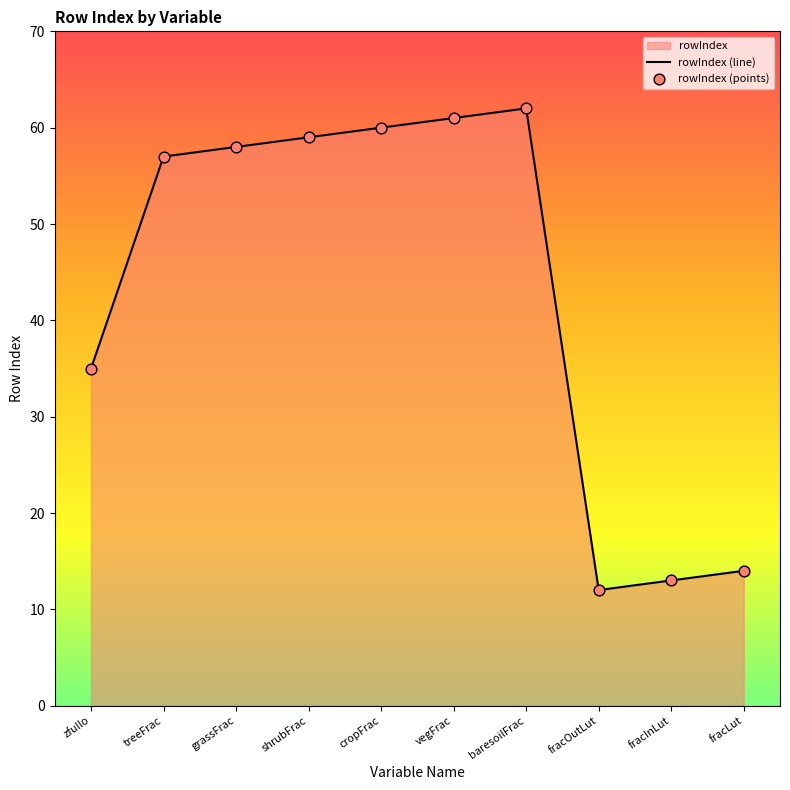

Is the value of rowIndex (points) at fracLut greater than the value of rowIndex (line) at vegFrac?

No